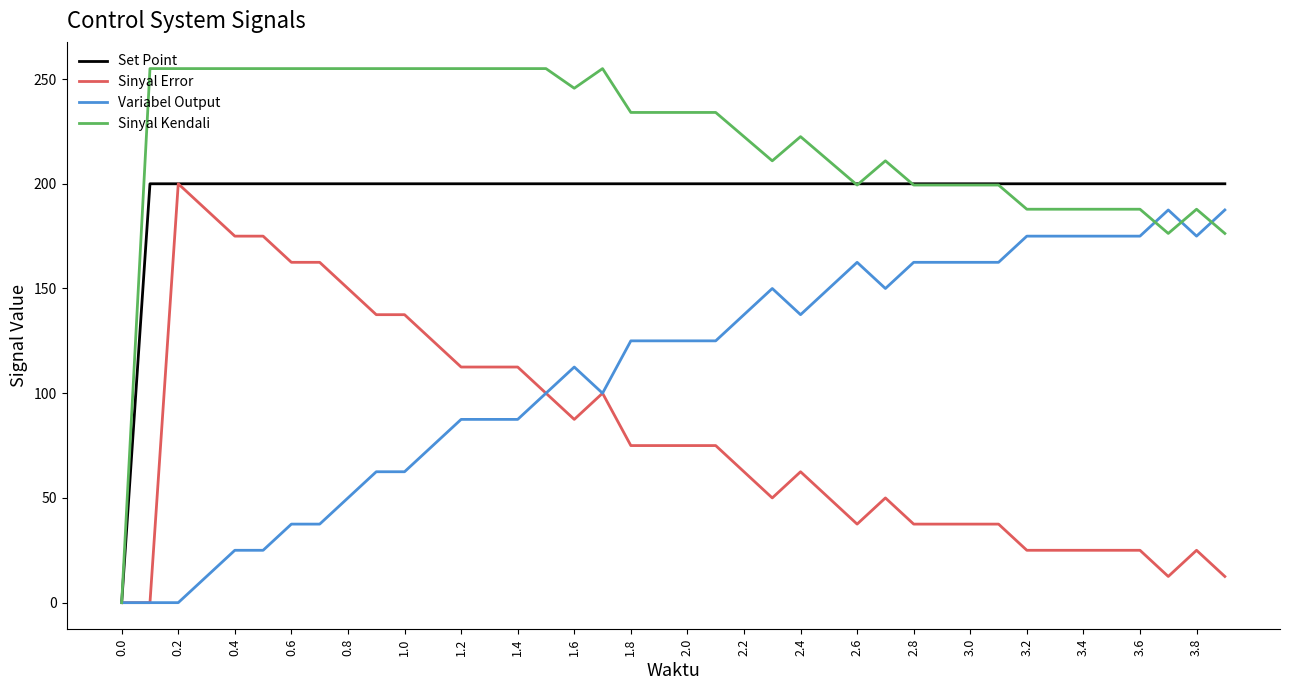

What is the maximum value shown in the chart?

255.0